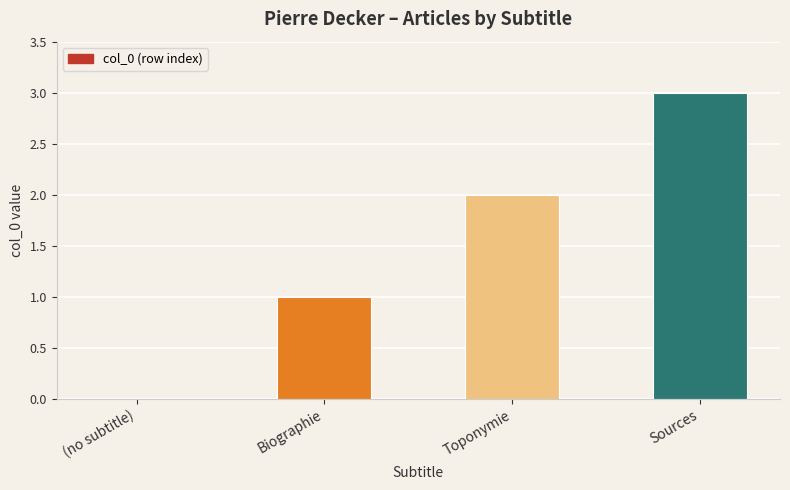

What is the sum of the values at Toponymie and Sources?

5